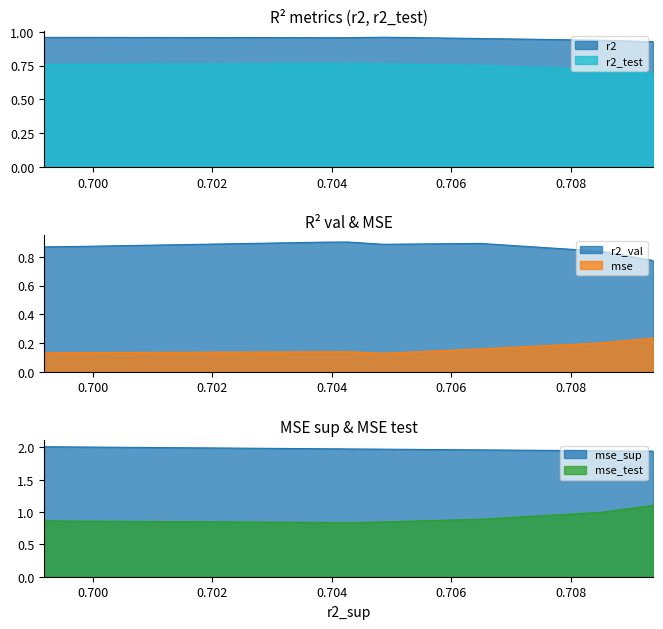

What is the maximum value shown in the chart?

2.0